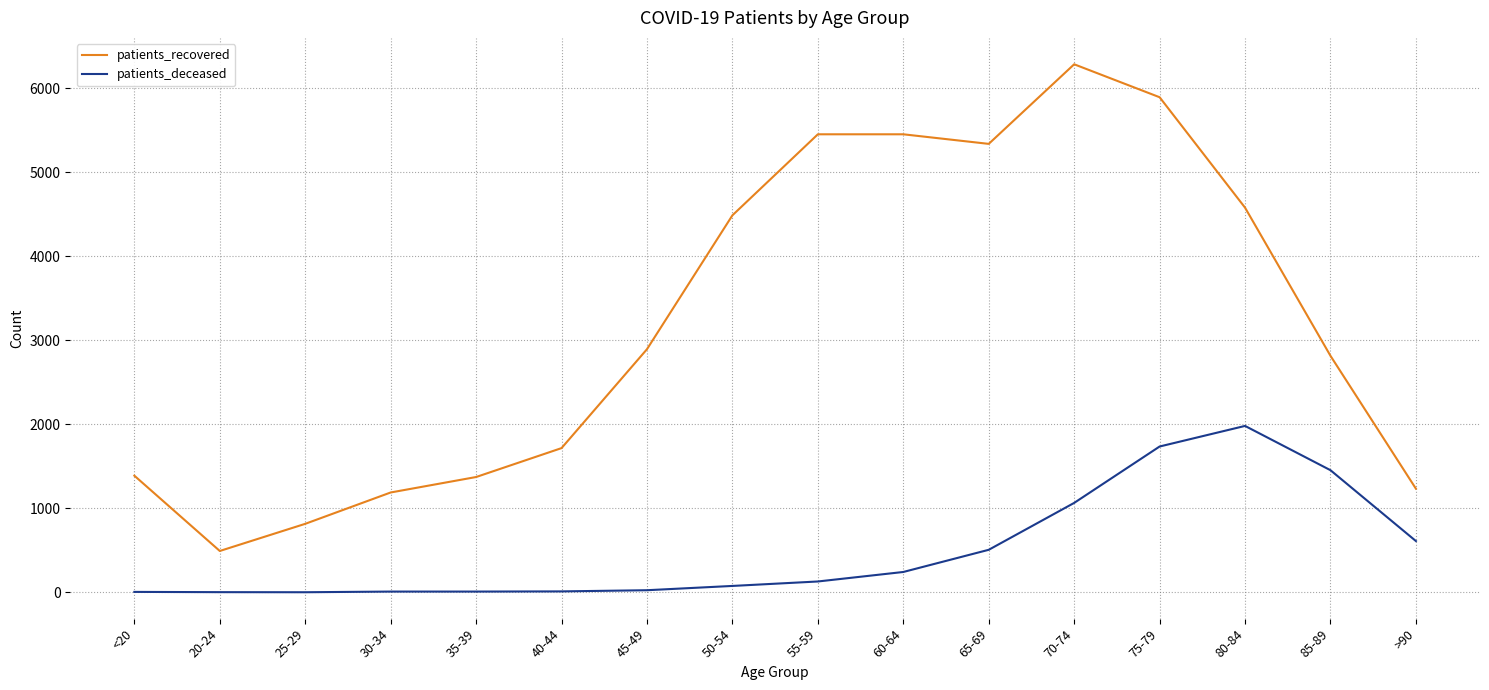

True or false: patients_recovered and patients_deceased intersect in this chart.

False